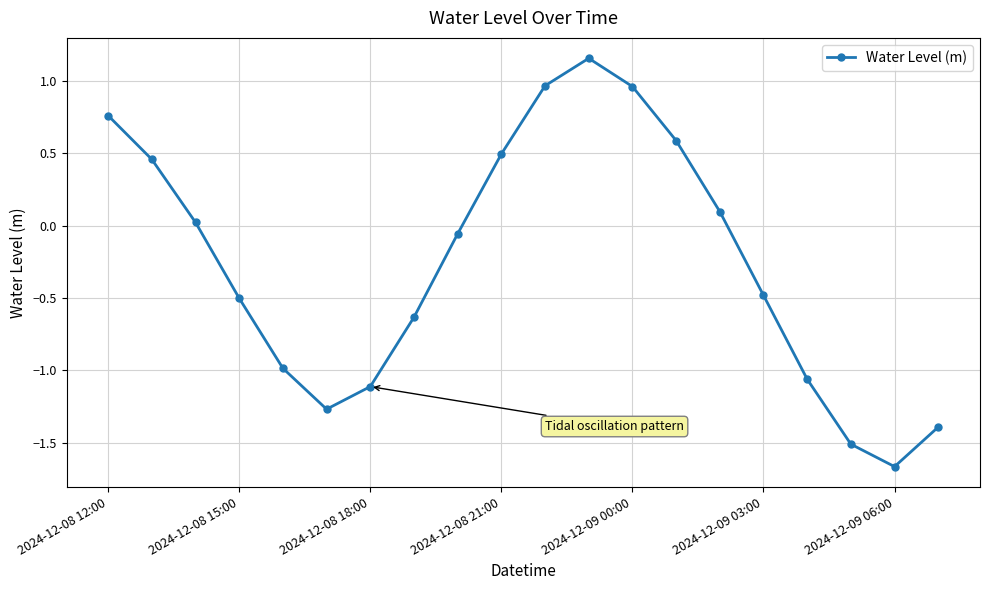

How many data points are above 0?

9